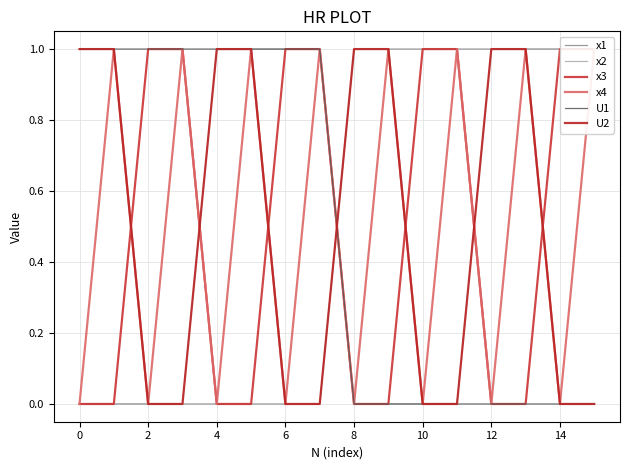

What is the difference between the highest and lowest values at 4?

1